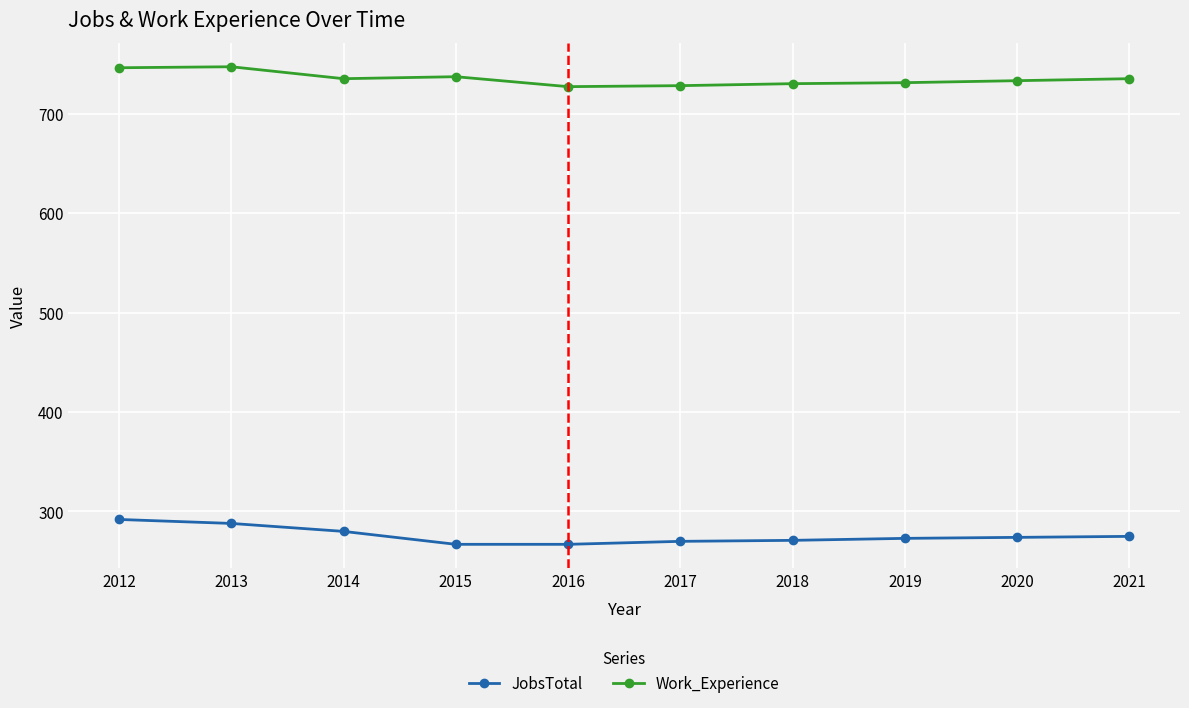

True or false: JobsTotal and Work_Experience cross at least once.

False